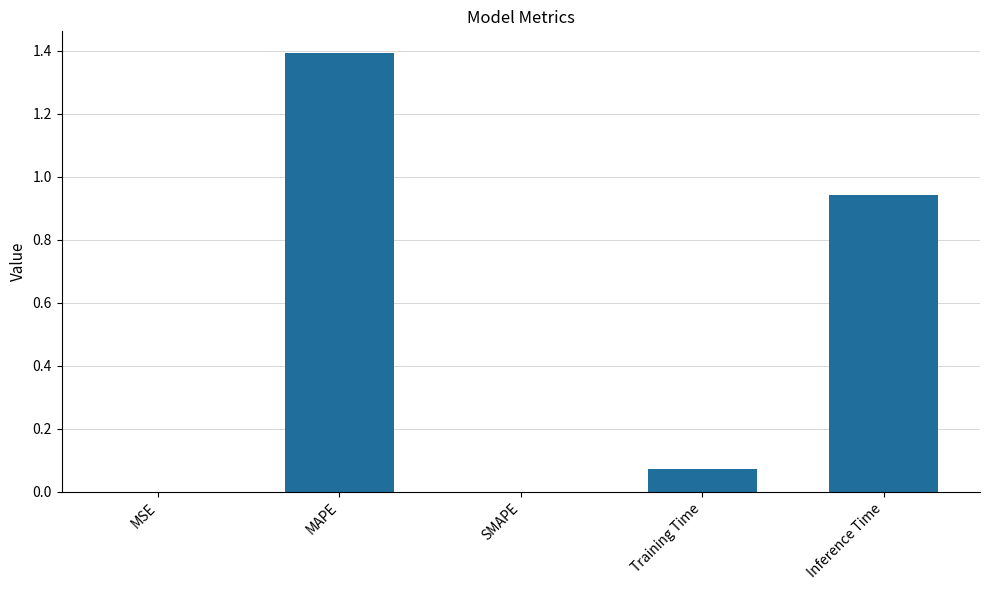

At which category does the chart reach its peak across all series?

MAPE